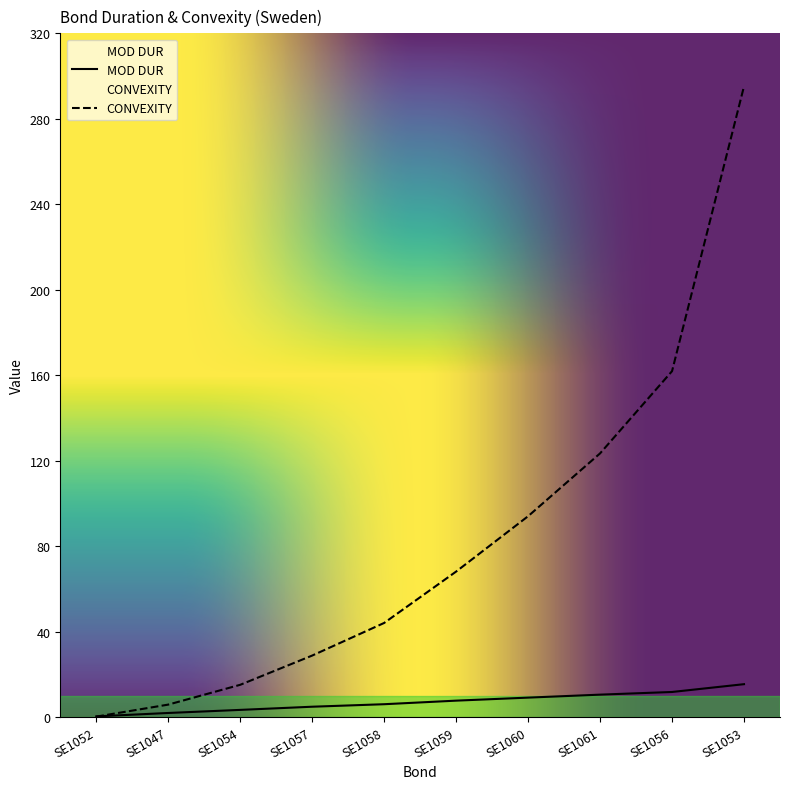

Which series has the widest spread of values?

CONVEXITY